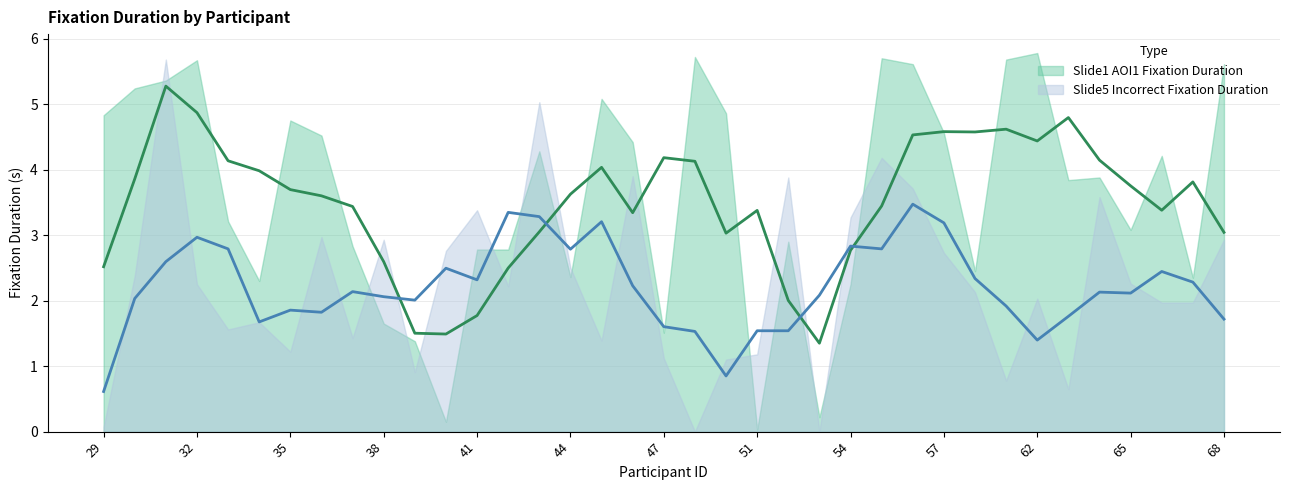

List the labels in order of Slide5 Incorrect Fixation Duration value, largest first.

31, 43, 55, 46, 52, 56, 64, 41, 54, 36, 38, 68, 40, 57, 44, 30, 65, 32, 42, 58, 62, 66, 67, 34, 33, 37, 45, 35, 51, 47, 50, 39, 60, 63, 29, 48, 53